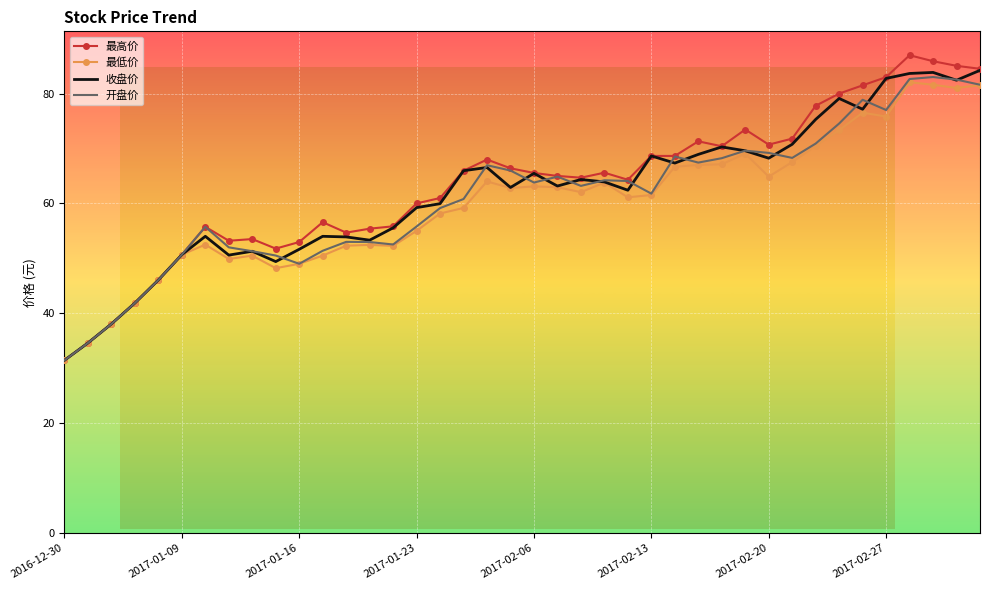

Which series has the widest spread of values?

最高价